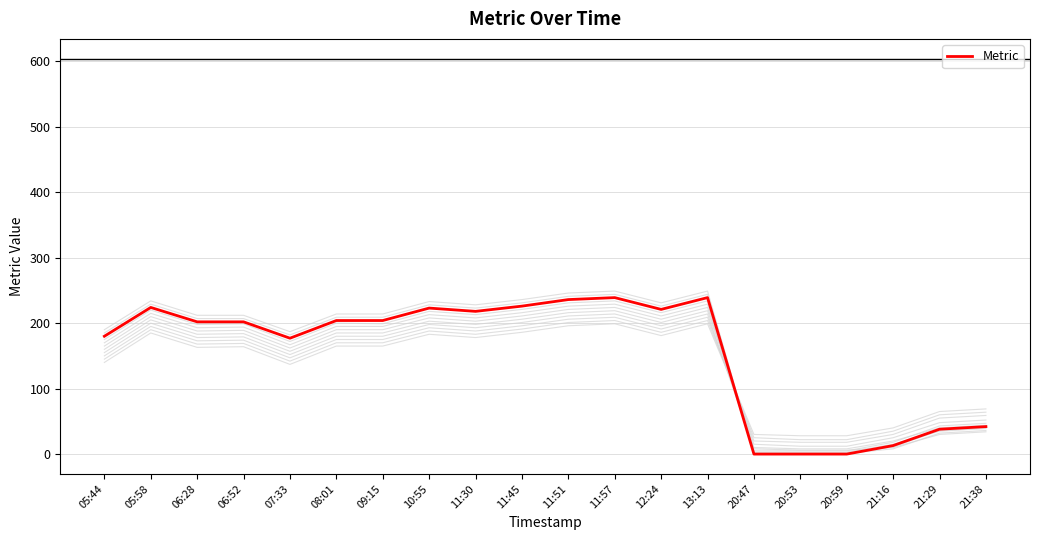

The chart shows a value of 38 at 21:29. True or false?

True